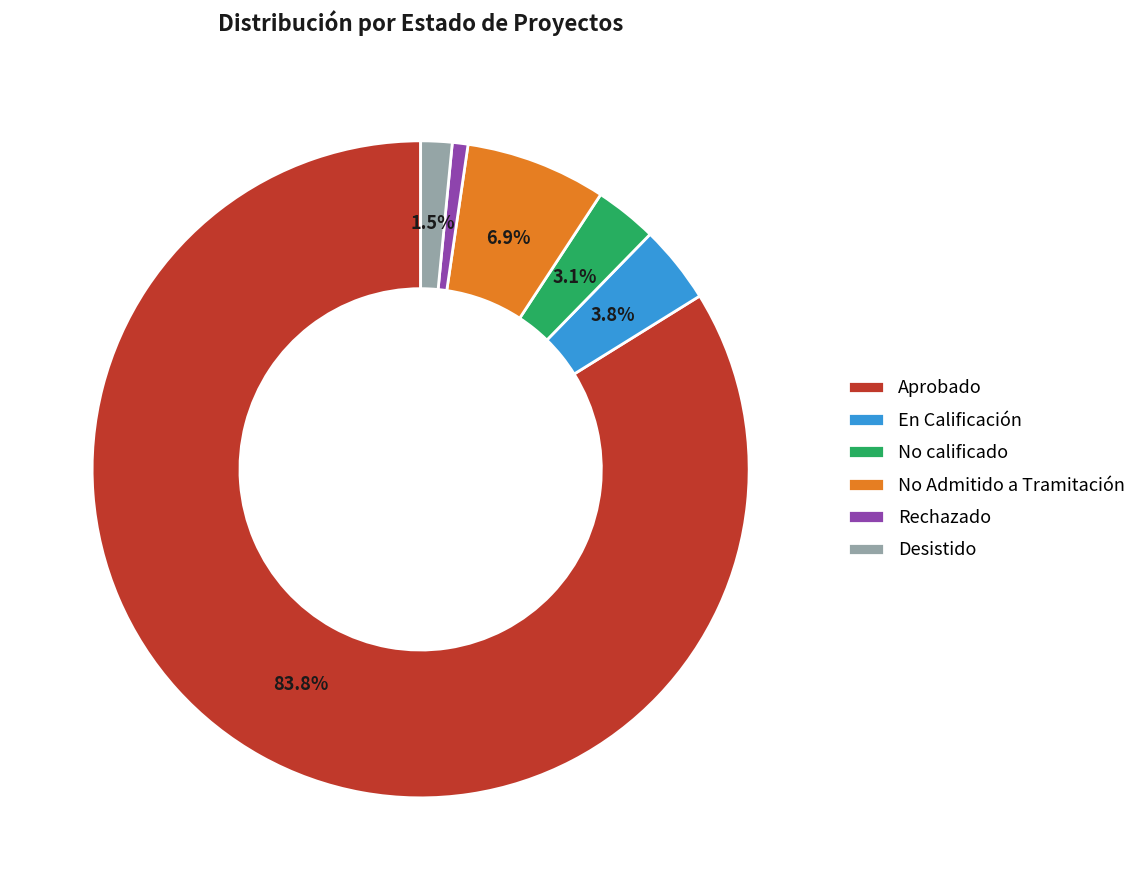

How many slices are in this pie chart?

6